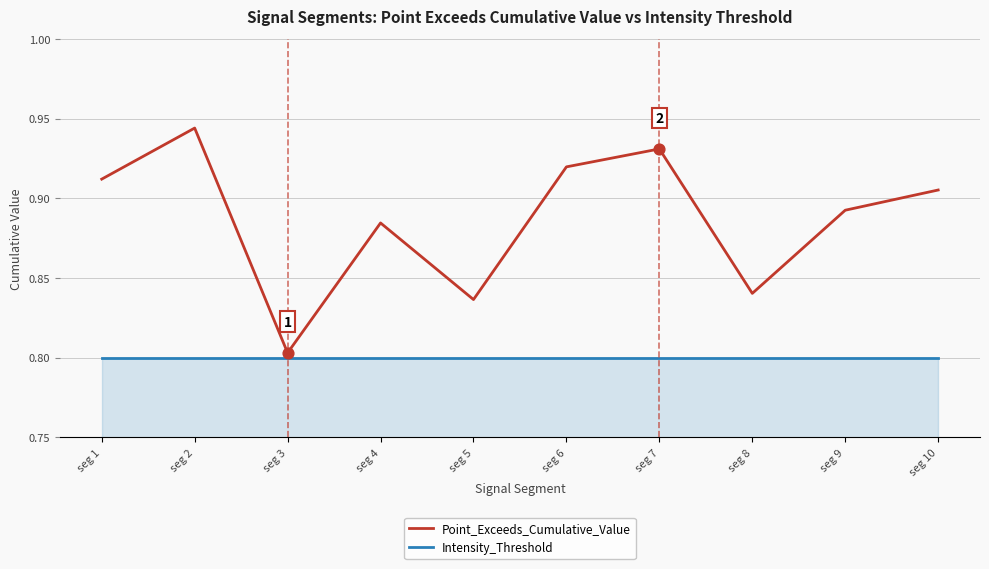

What are all the series names shown in the legend?

Point_Exceeds_Cumulative_Value, Intensity_Threshold